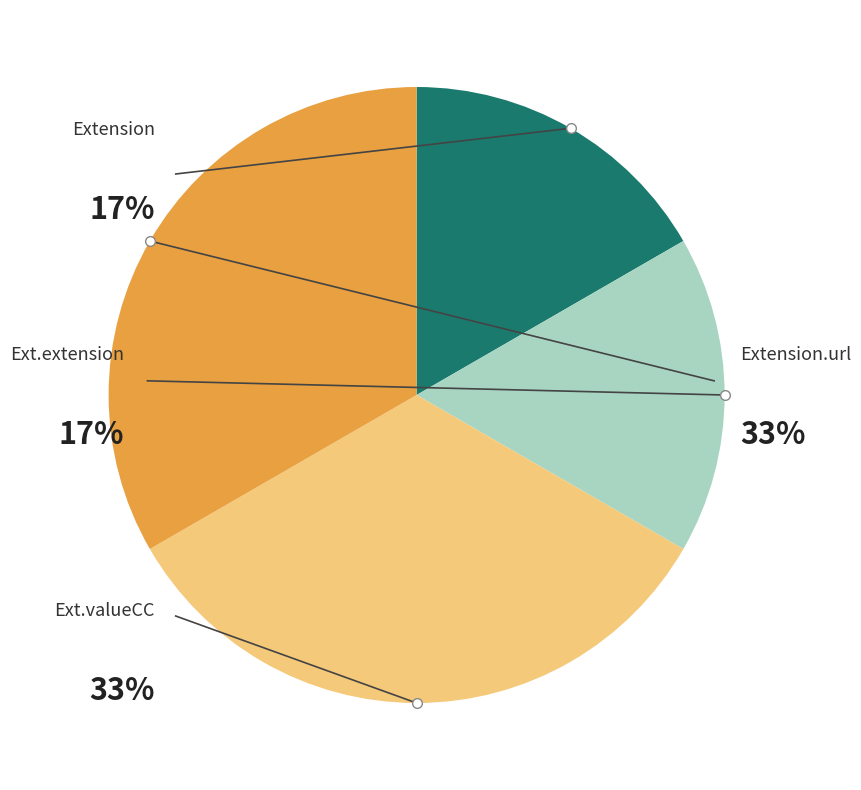

What percentage do Extension.valueCodeableConcept and Extension.extension together represent?

50.0%